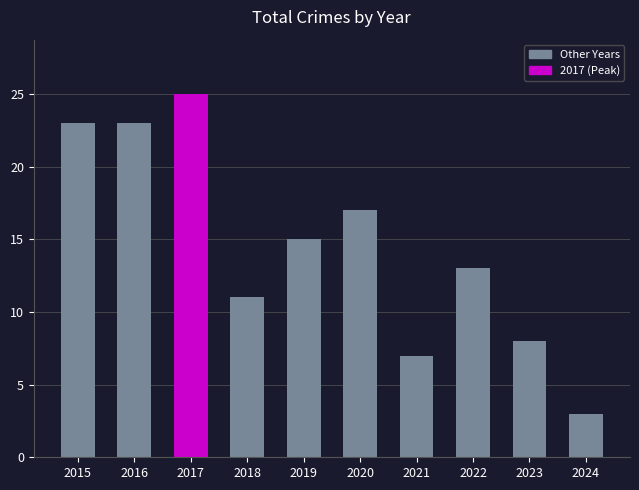

How many values are below 15?

5